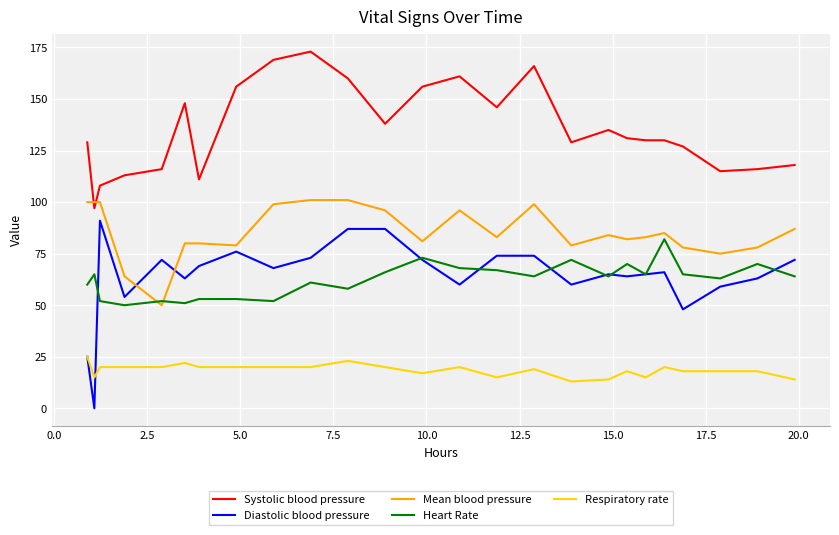

Which series has the largest total across all categories?

Systolic blood pressure